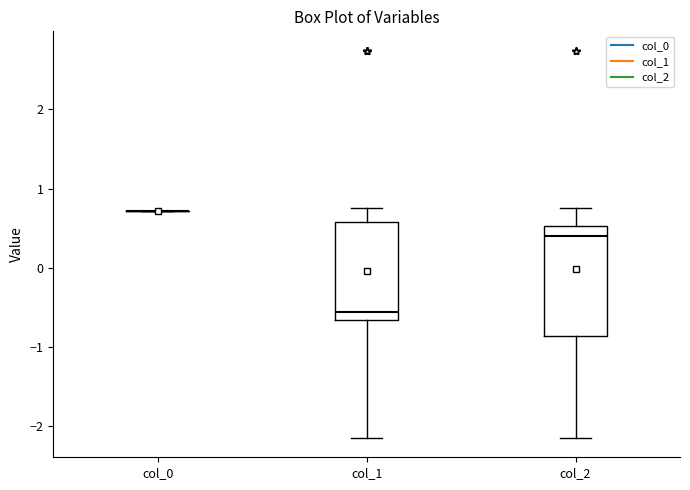

Where does the median line of the box for col_2 sit on the y-axis? The values are not printed on the chart, so give them approximately, as read against the axis.

0.4